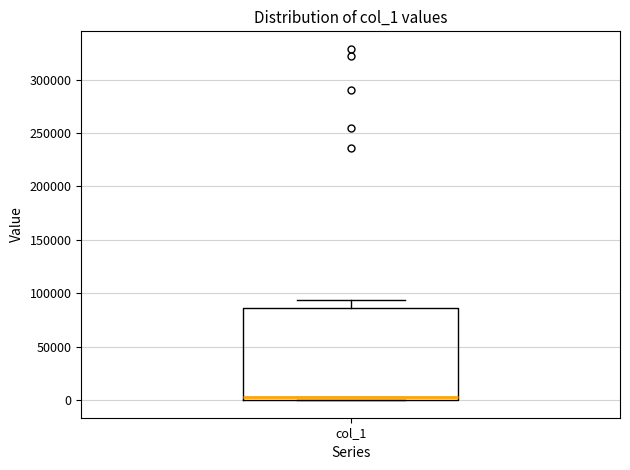

Where is the lower edge of the box for col_1 on the y-axis? The values are not printed on the chart, so give them approximately, as read against the axis.

0